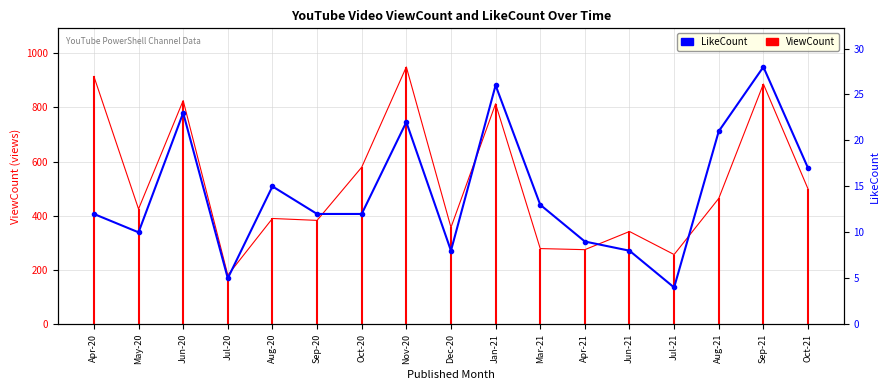

List the labels in order of value, smallest first.

Jul-21, Jul-20, Dec-20, Jun-21, Apr-21, May-20, Apr-20, Sep-20, Oct-20, Mar-21, Aug-20, Oct-21, Aug-21, Nov-20, Jun-20, Jan-21, Sep-21